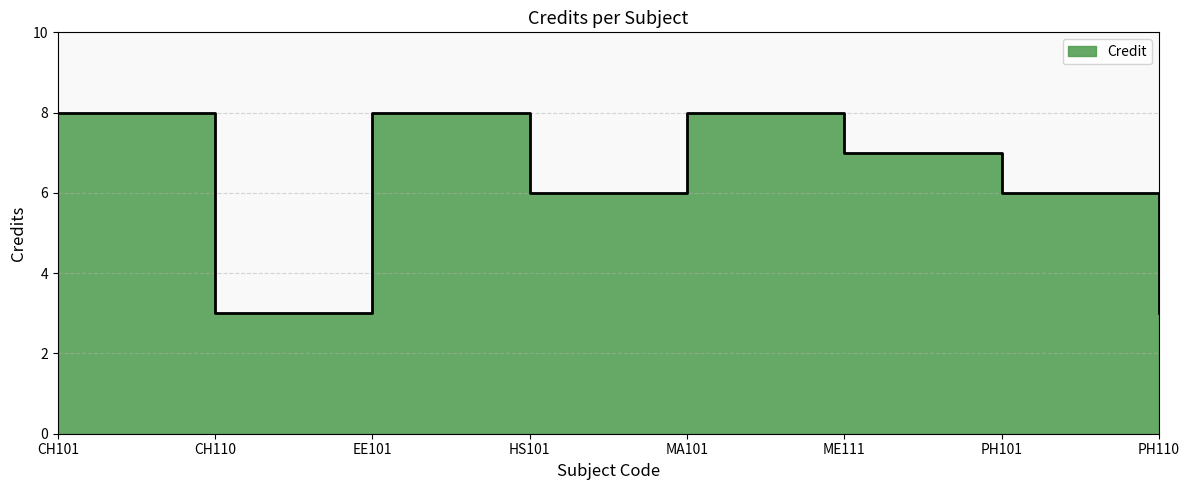

What is the label of the 7th point from the left?

PH101